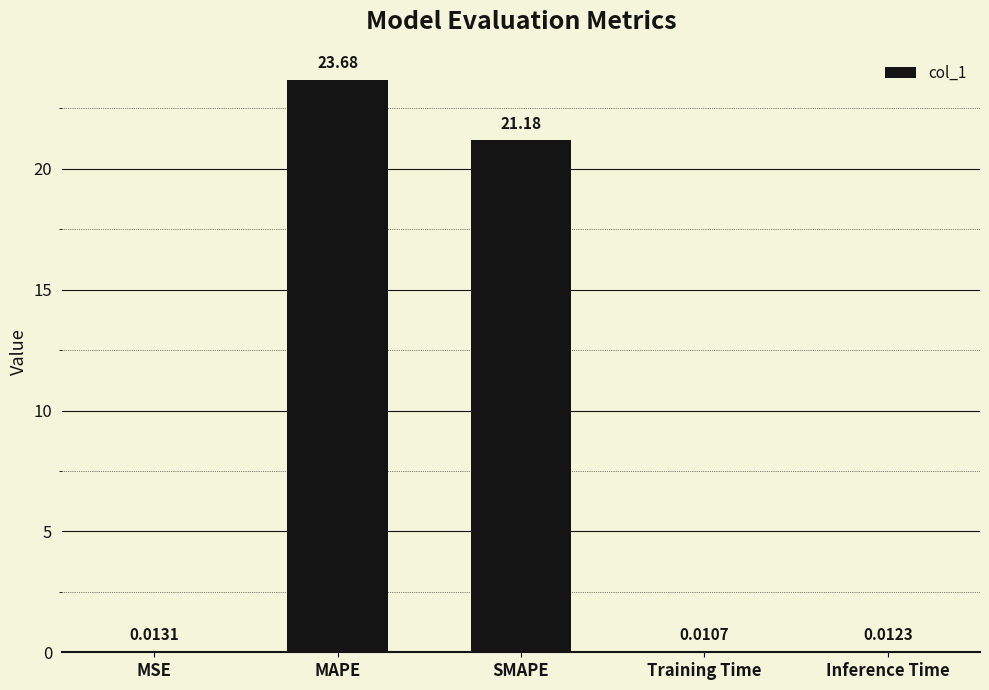

What is the sum of all values?

44.9